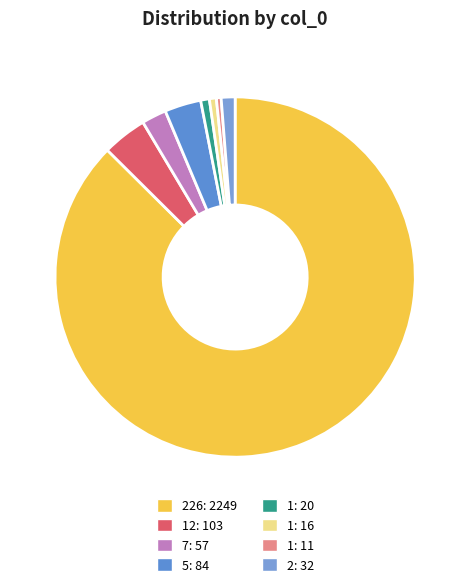

Count the number of slices in the pie.

8